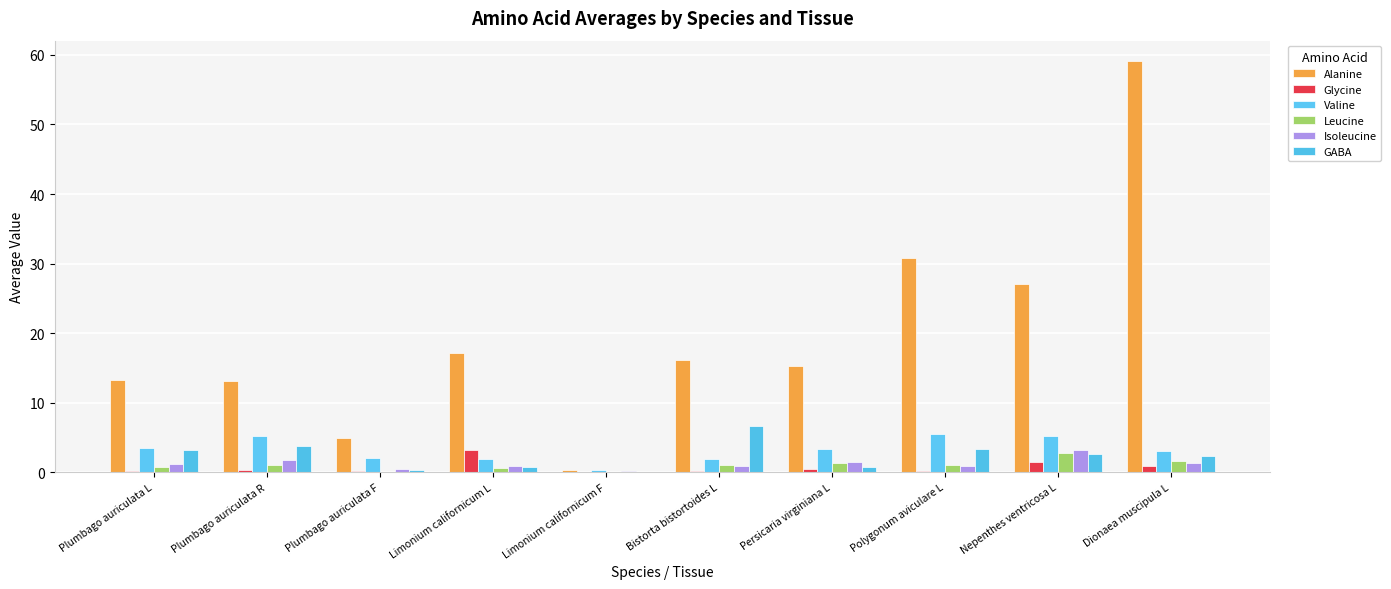

Count the number of categories in the chart.

10